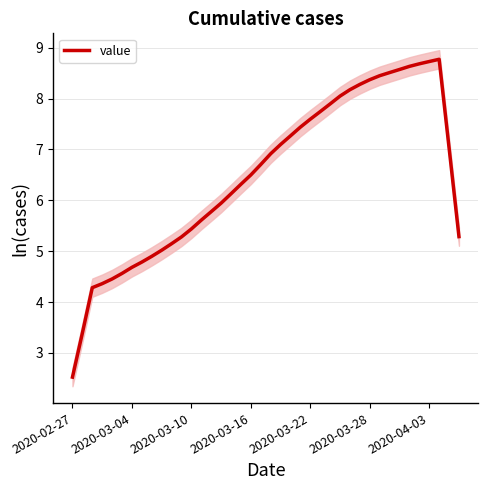

What is the maximum value shown in the chart?

8.8